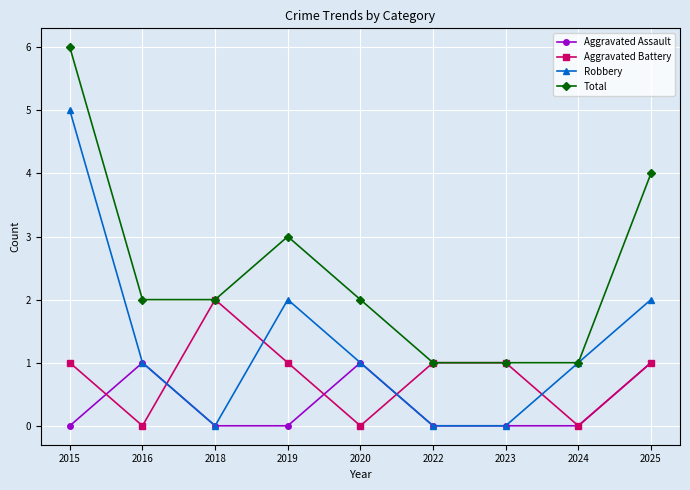

At which category does the chart reach its peak across all series?

2015